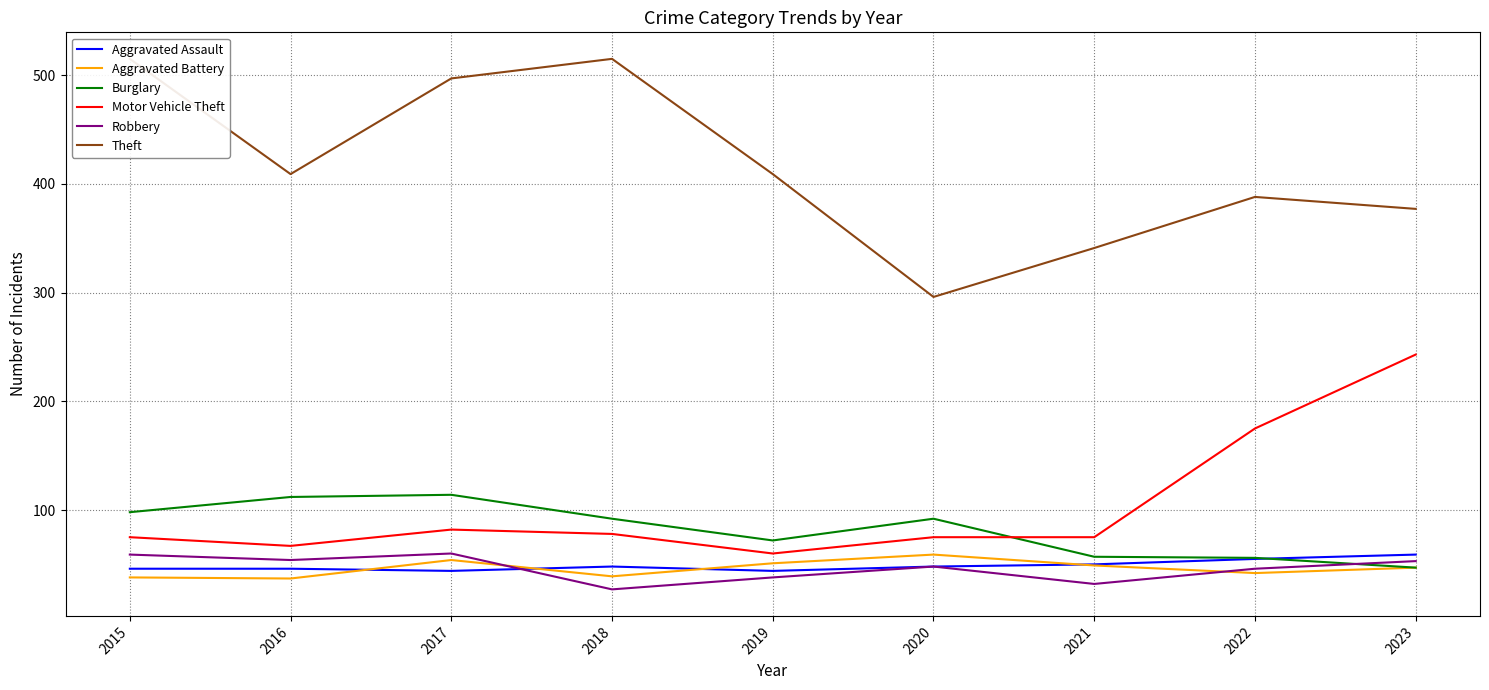

What is the sum of the Theft values at 2015 and 2018?

1030